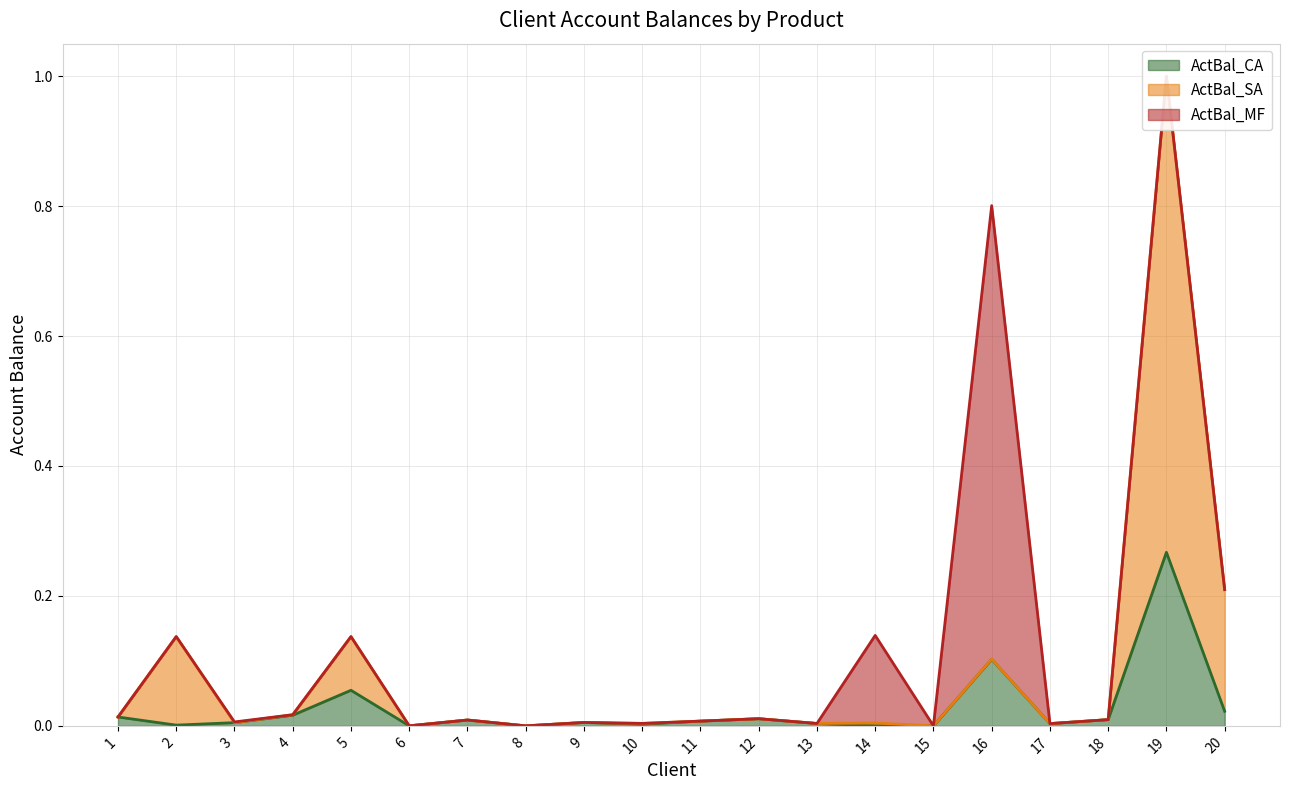

How many positive values does the ActBal_SA series have?

19